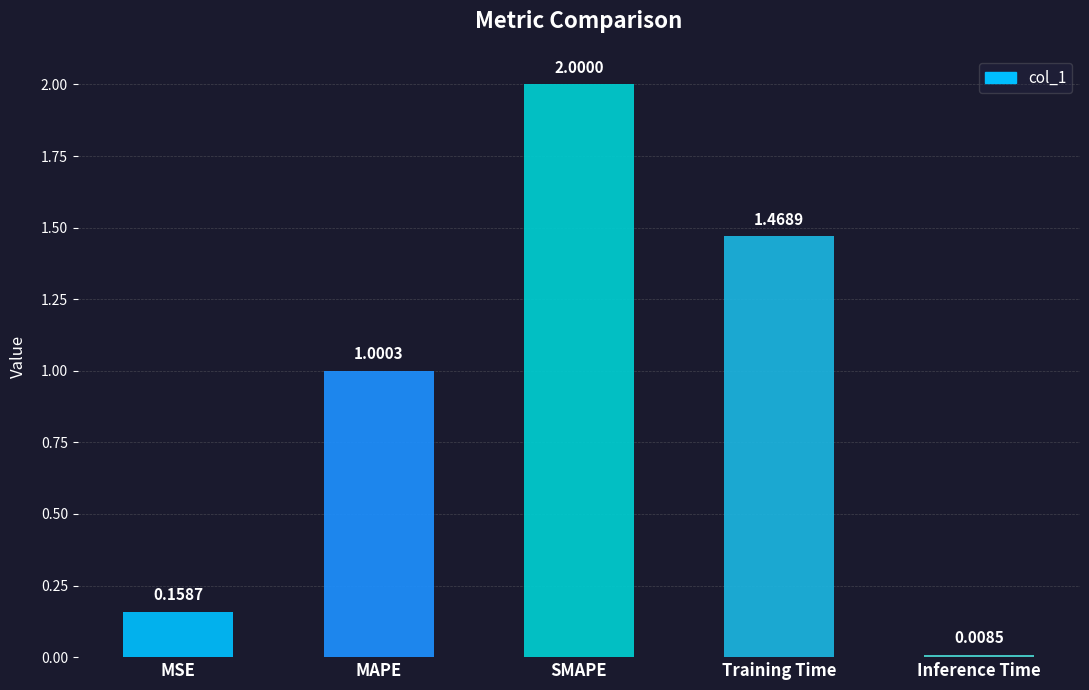

How many values are below 1?

2